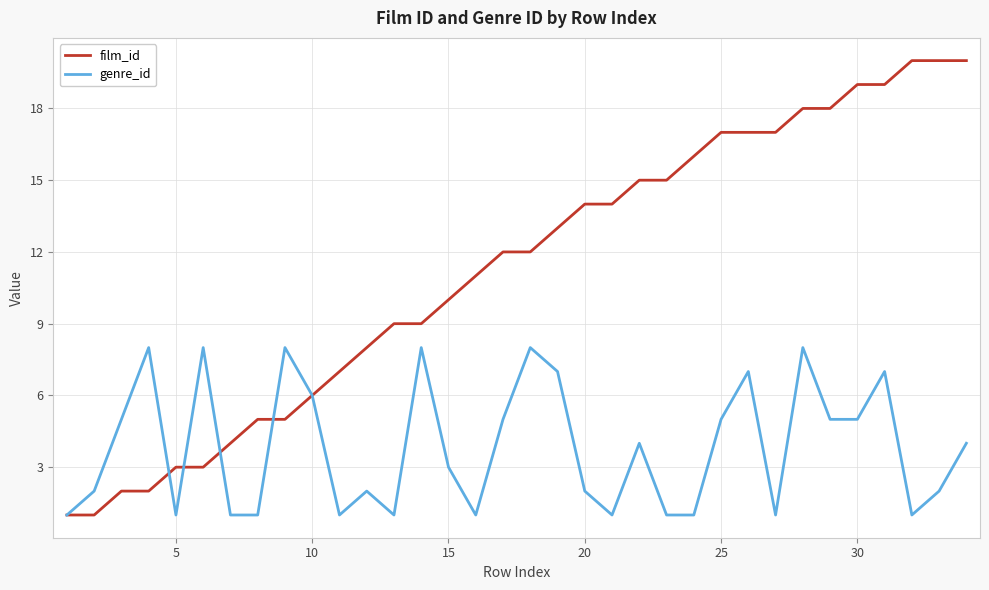

What is the average value of the film_id series?

11